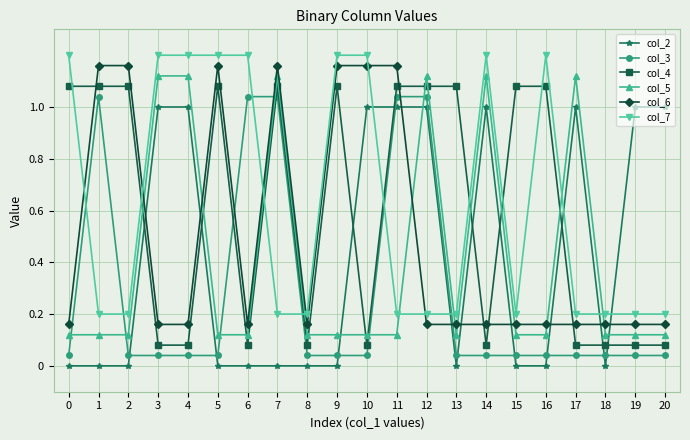

Which series has the largest total across all categories?

col_7